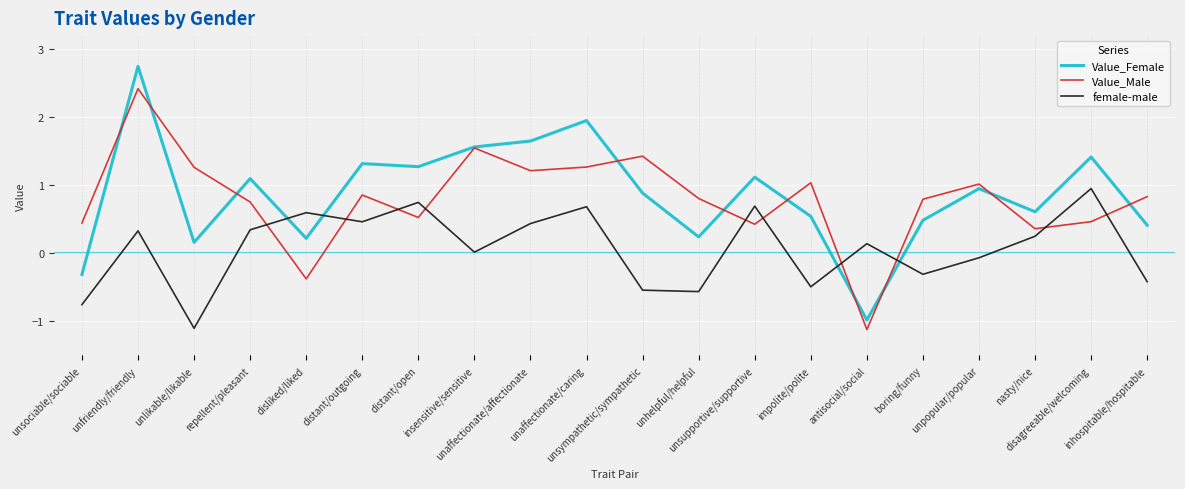

True or false: female-male and Value_Female cross at least once.

True